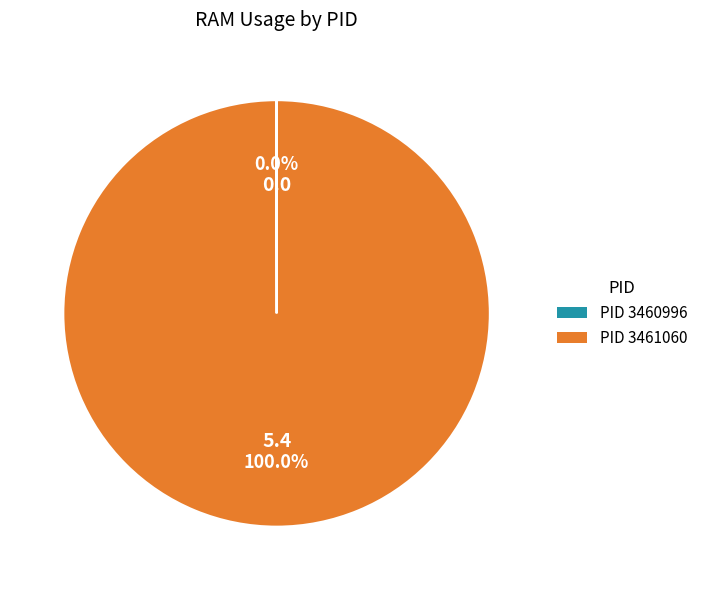

Which category has the biggest portion of the pie?

PID 3461060